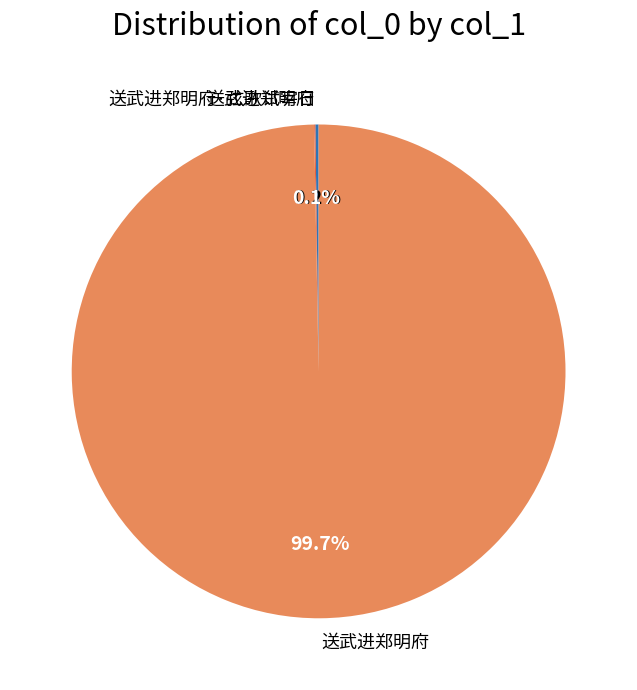

Is there any slice that represents more than half of the pie?

Yes